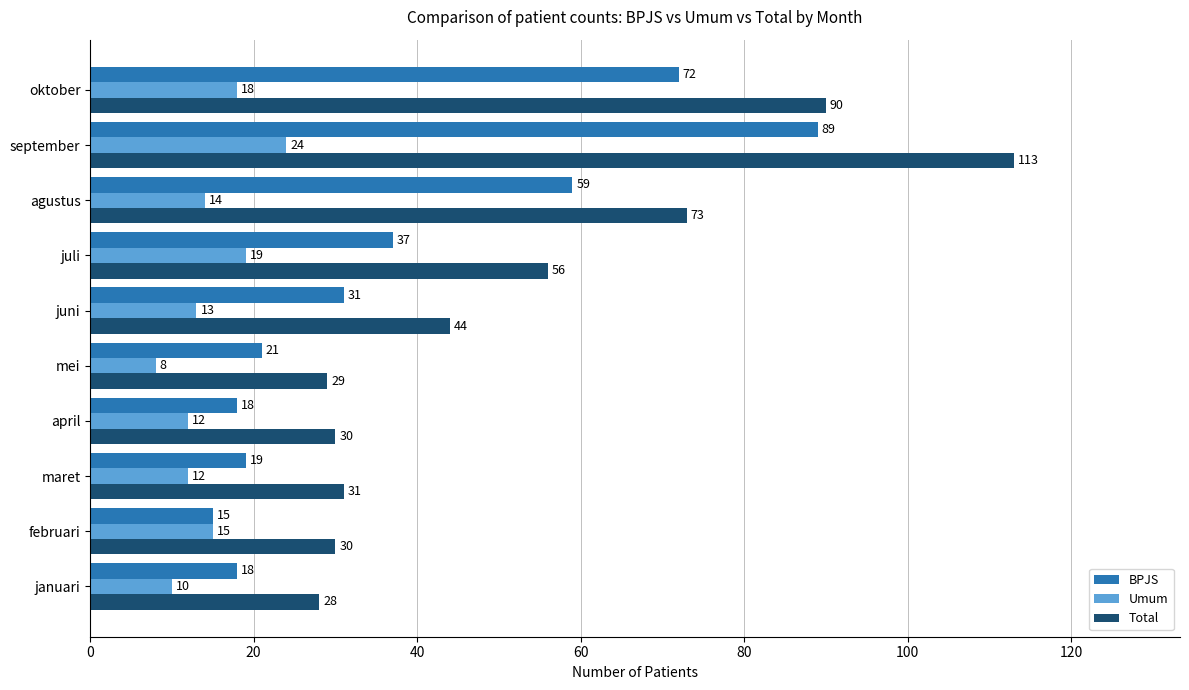

What is the maximum value for BPJS?

89